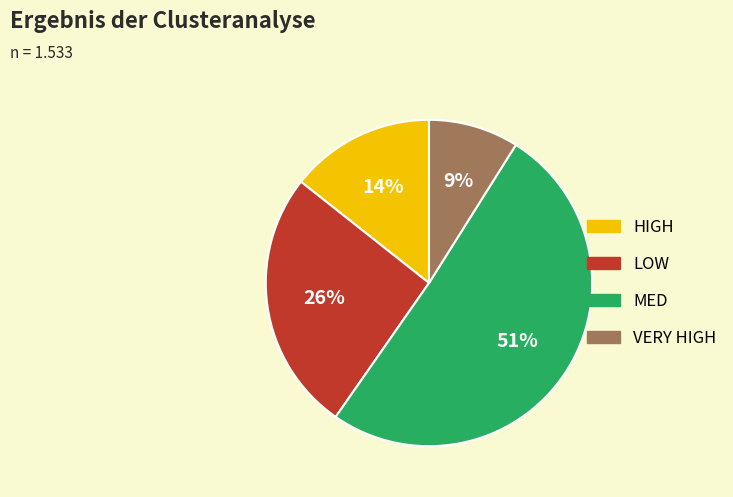

Does any single category account for the majority?

Yes